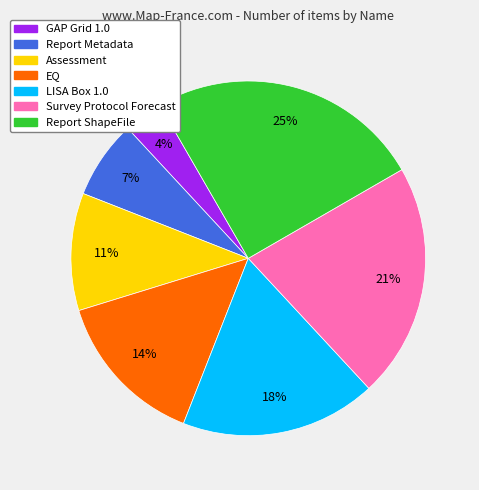

To the nearest percent, what is the difference between the largest and smallest slice percentages?

21%